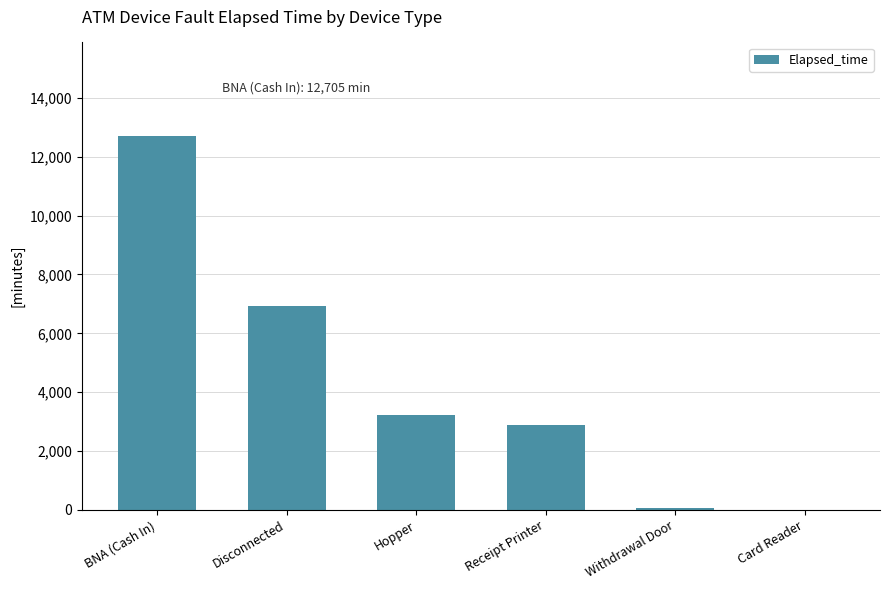

What is the sum of the values at Withdrawal Door and Hopper?

3285